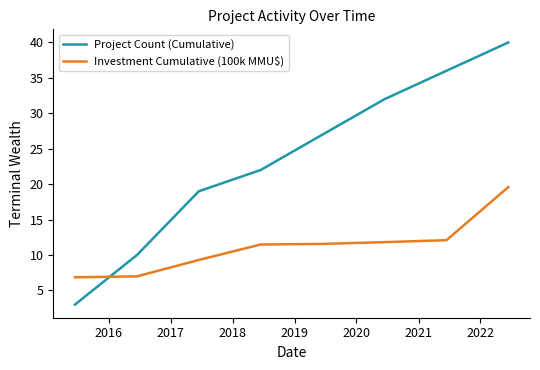

Which series has the widest spread of values?

Project Count (Cumulative)